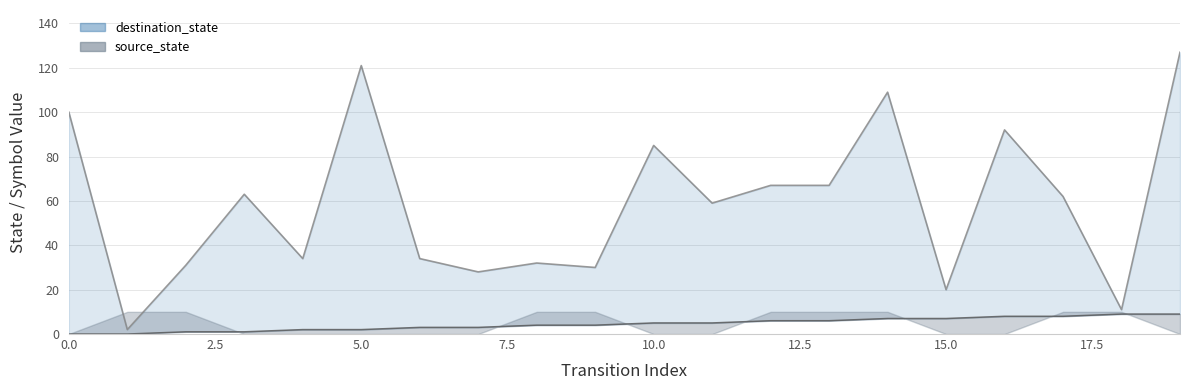

At which category is the sum across all series the highest?

19